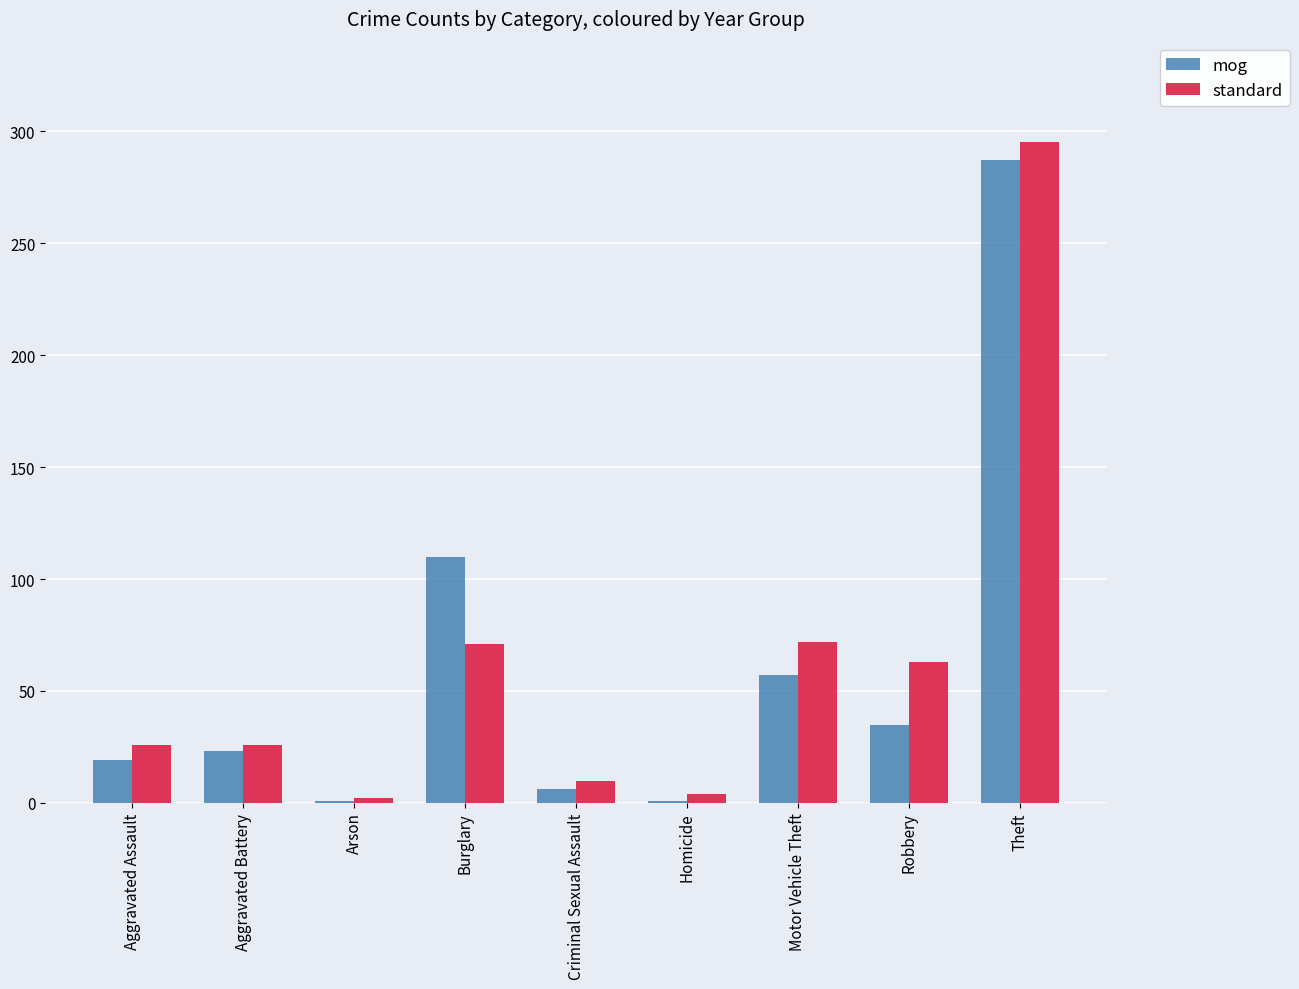

At which label does standard reach its peak?

Theft